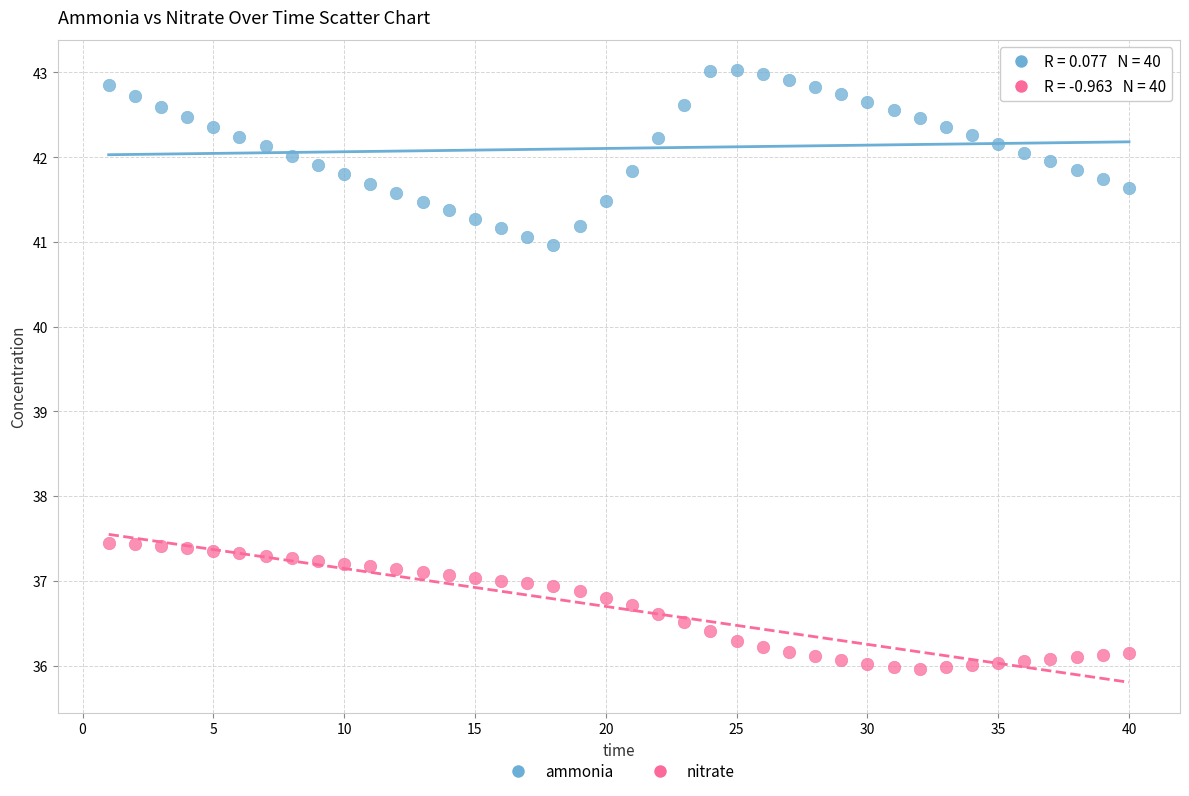

Which series reaches the maximum Y coordinate?

ammonia